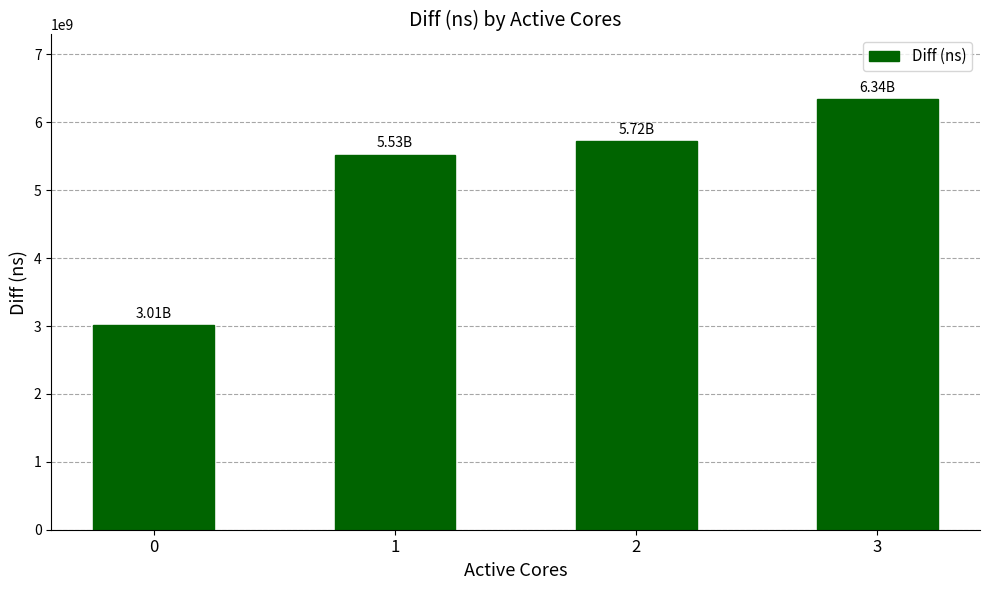

List the labels in order of value, smallest first.

0, 1, 2, 3